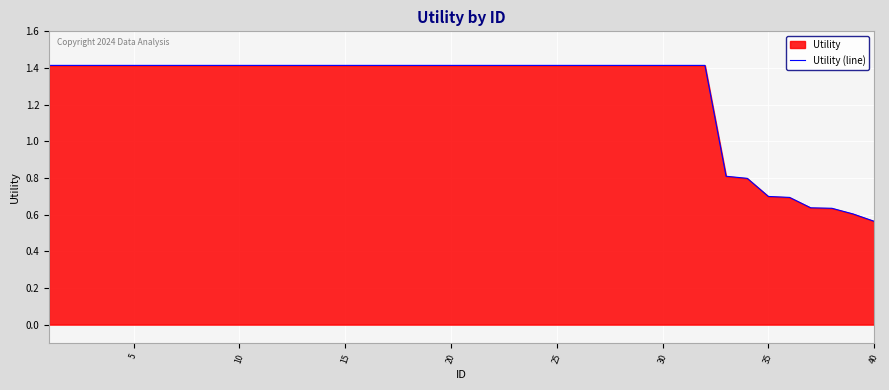

Which category has the lowest value across all series?

40